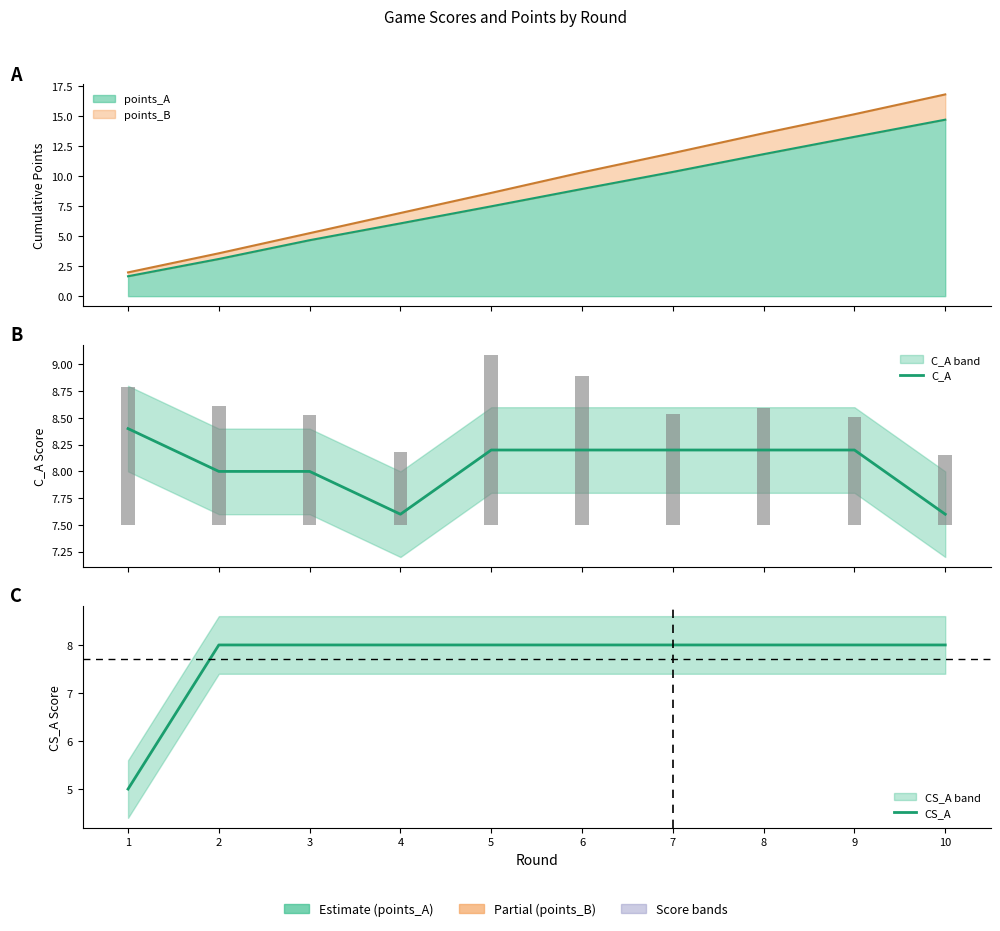

Rank the series at 9 from lowest to highest value.

CS_A, C_A